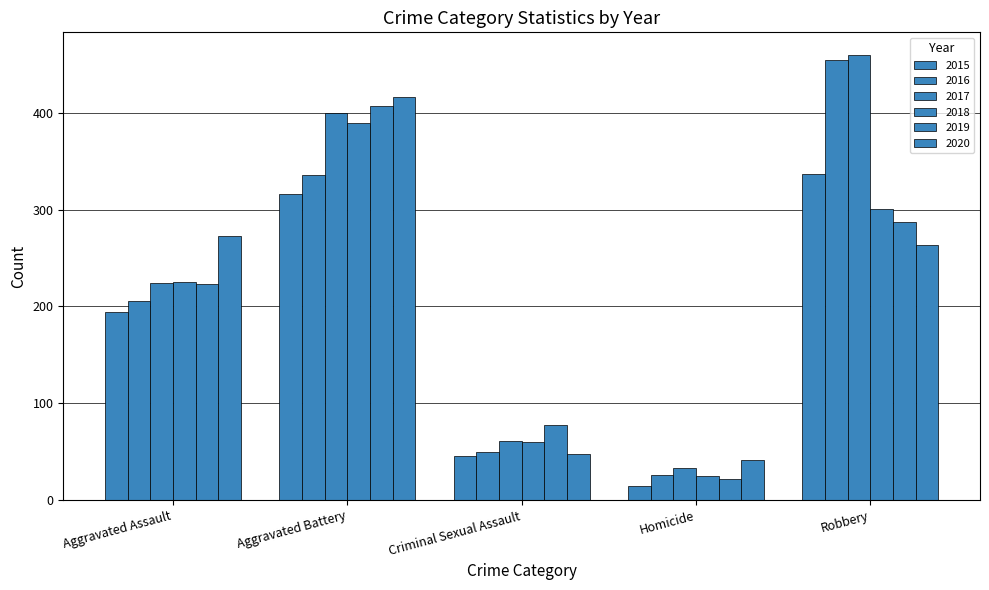

Between Aggravated Assault and Aggravated Battery, which series saw the biggest shift?

2019